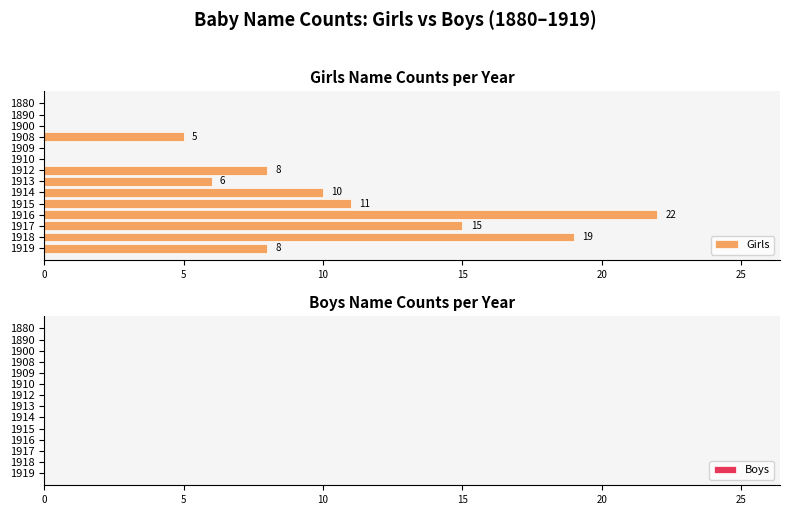

What is the sum of the values at 1912 and 1890?

8